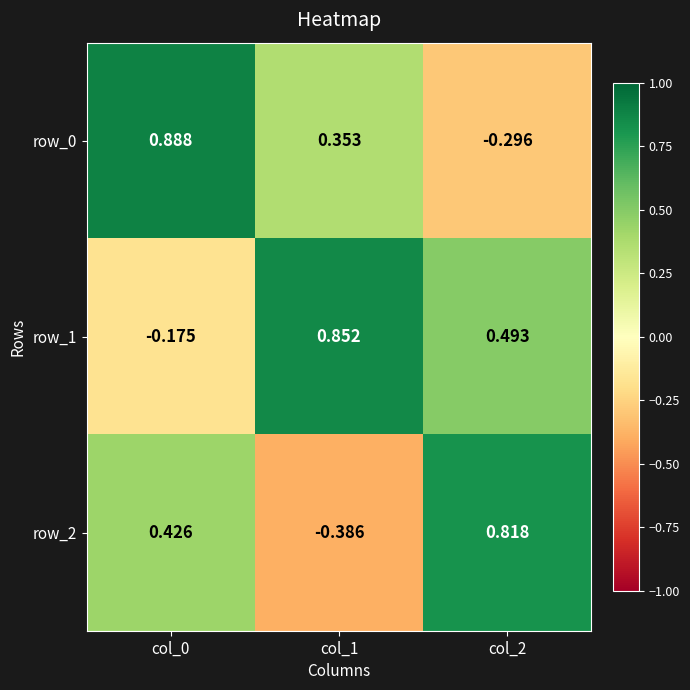

Is the value of row_0 at col_2 greater than the value of row_2 at col_1?

Yes